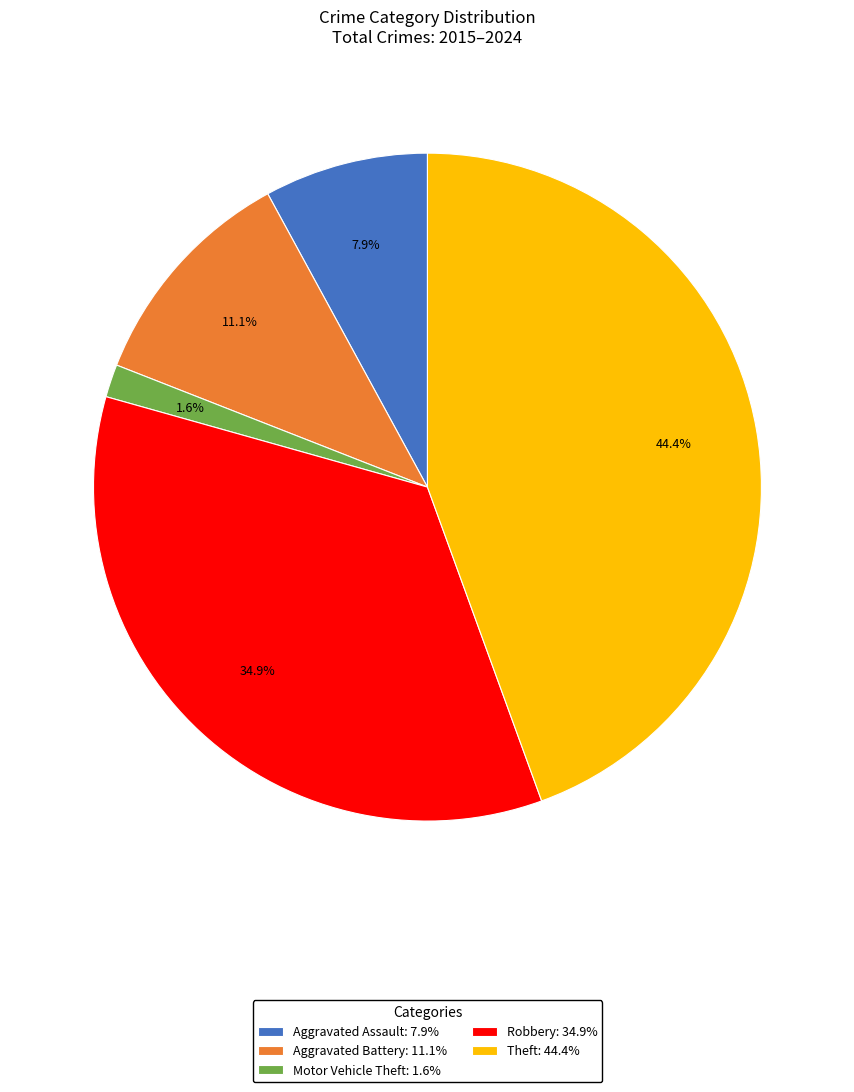

Between Robbery: 34.9% and Motor Vehicle Theft: 1.6%, which is larger?

Robbery: 34.9%